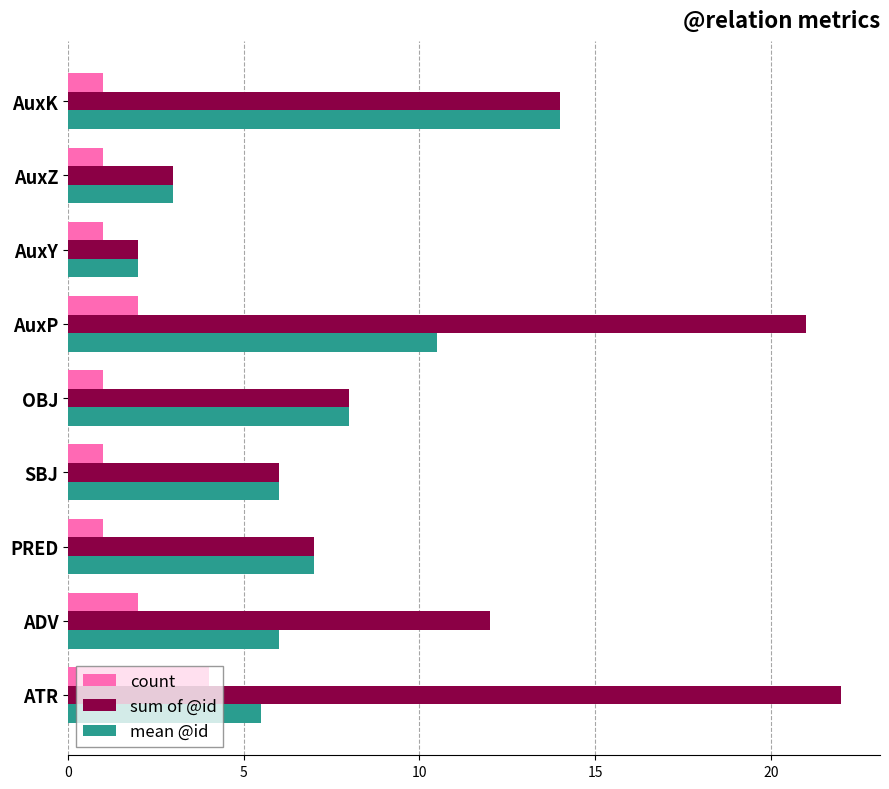

At which category is the sum across all series the highest?

AuxP